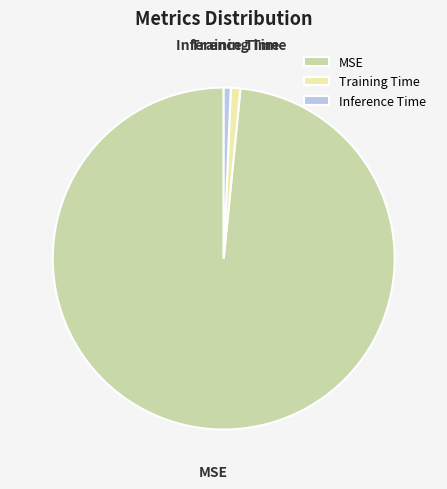

Do MSE and Training Time together represent more than half of the pie?

Yes